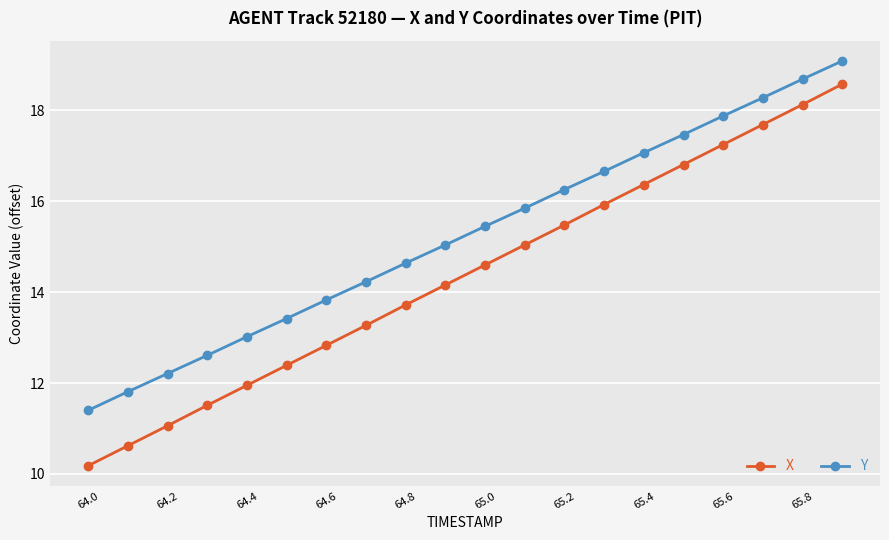

True or false: X and Y intersect in this chart.

False